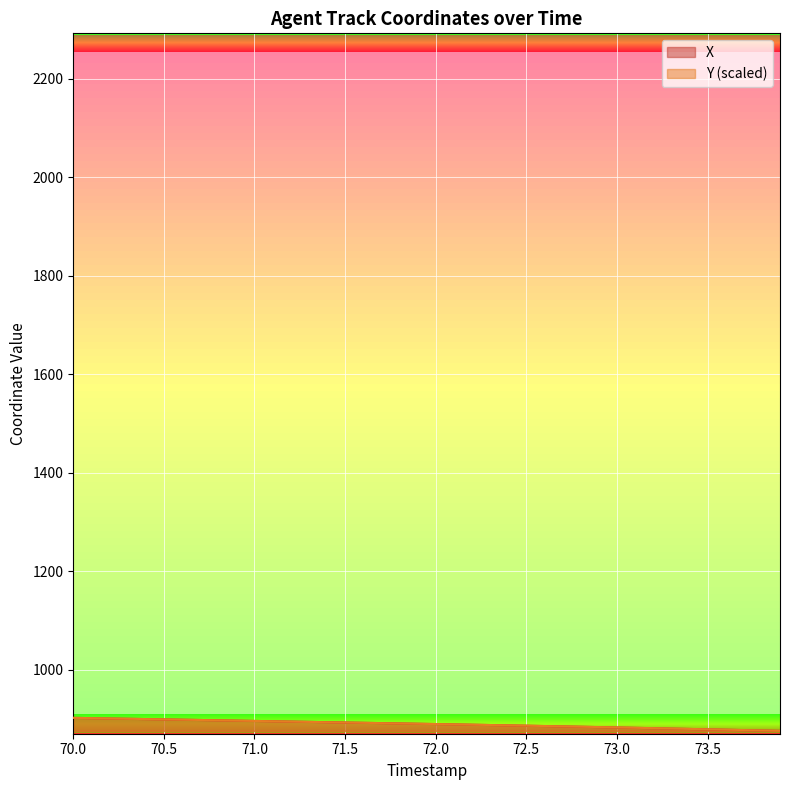

What is the highest value of the Y (scaled) series?

902.2